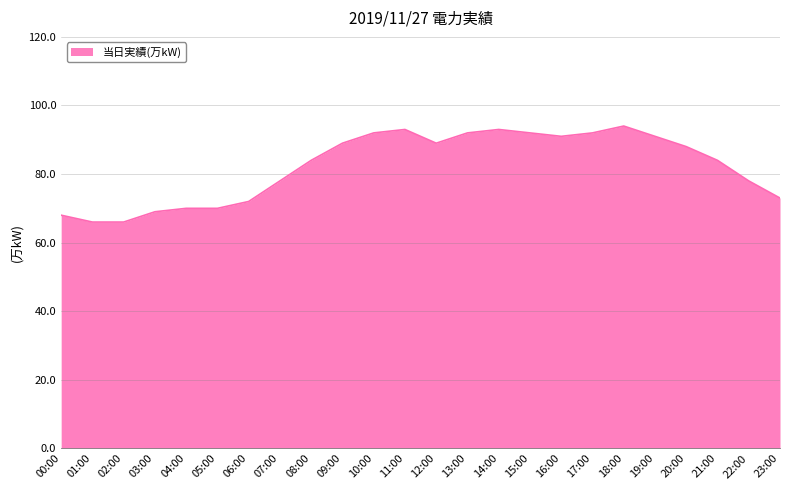

What position from the right is 12:00?

12